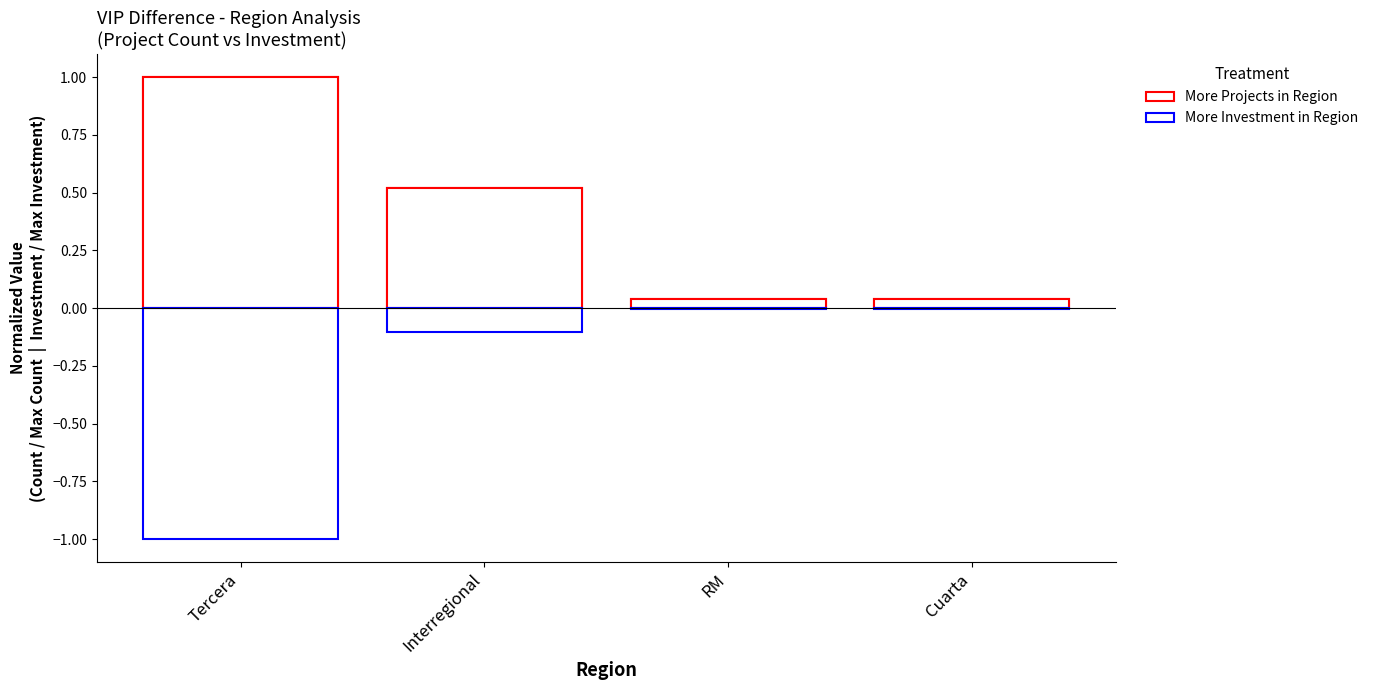

What is the sum of all More Projects (Count) values?

1.6